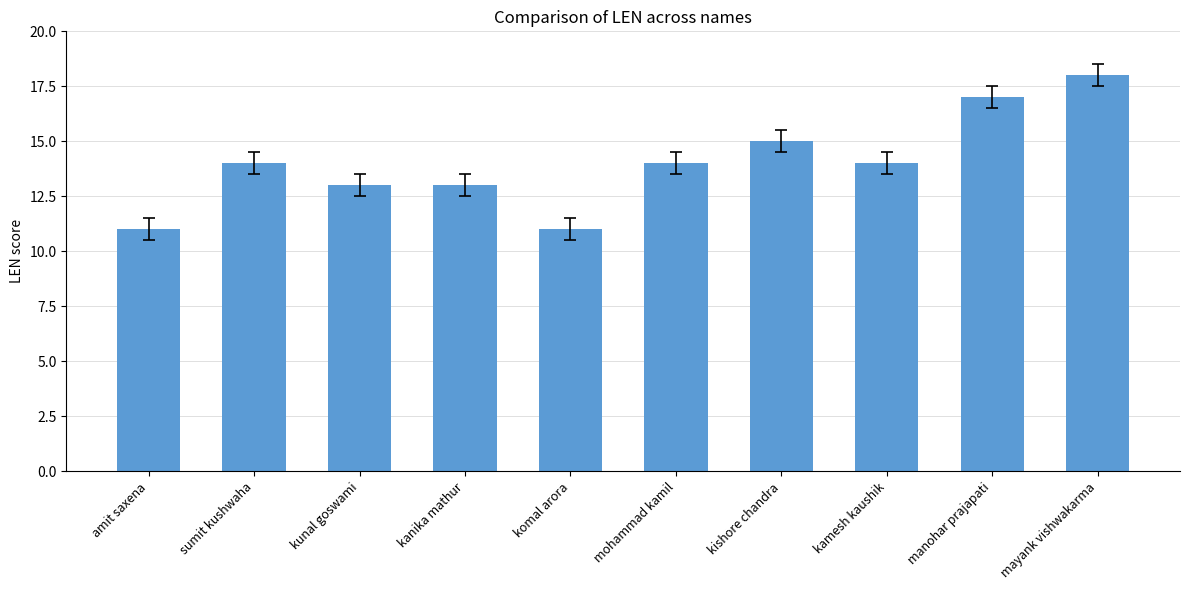

What is the sum of all values?

140